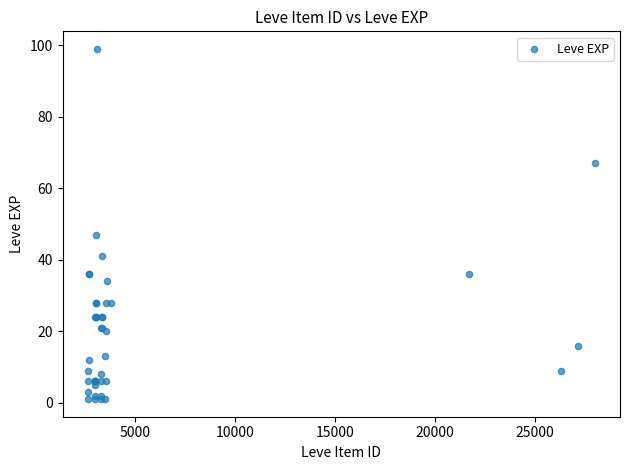

What Y value in the scatter plot is closest to 50?

47